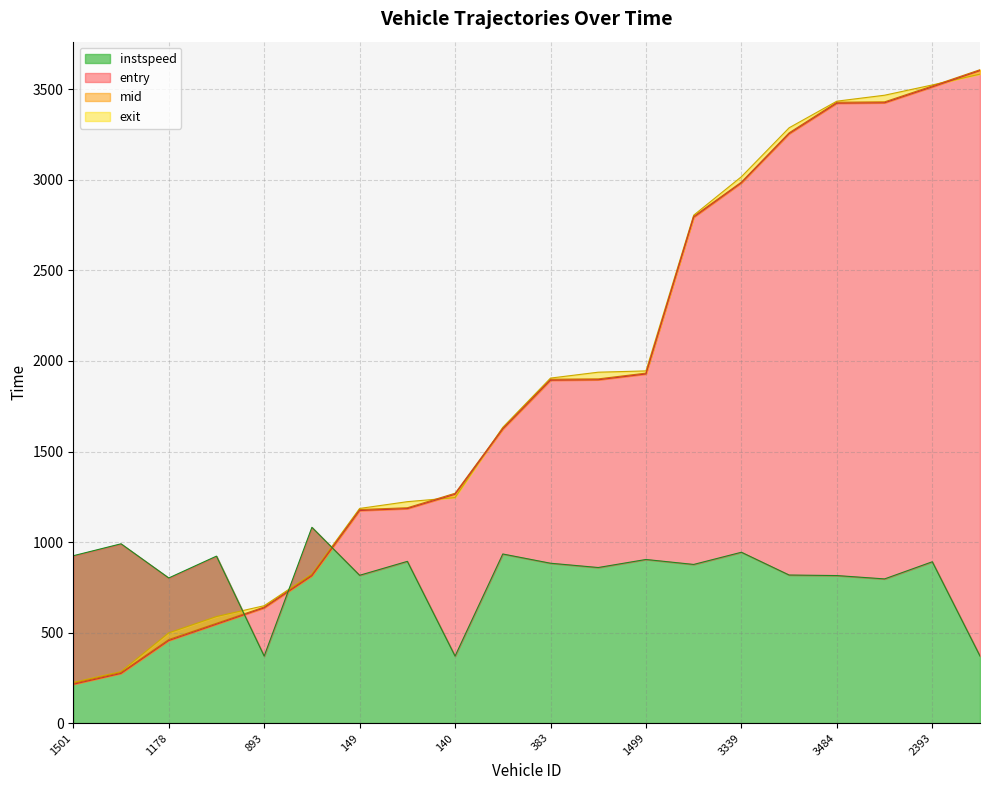

What is the maximum value for instspeed?

1081.2